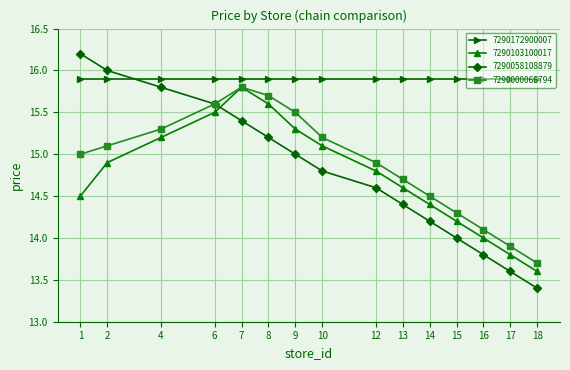

What is the average value of the 7290103100017 series?

14.8